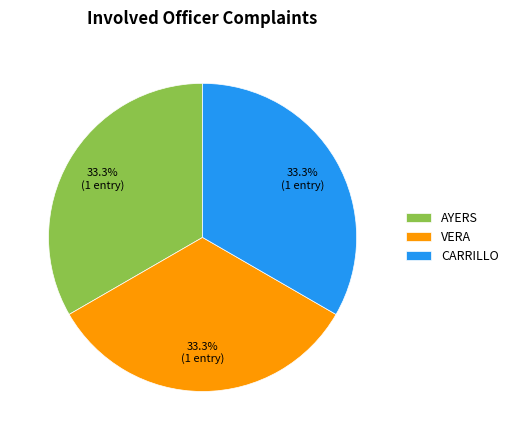

Is there a majority slice in this chart?

No